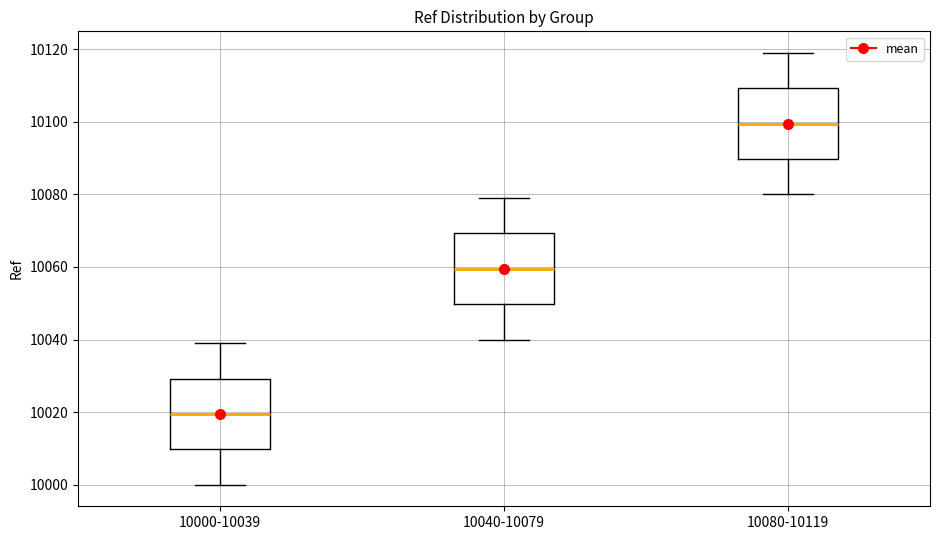

Reading left to right, read every box against the y-axis: the position of its median line, the range the box covers, and the ends of its whiskers. The values are not printed on the chart, so give them approximately, as read against the axis.

10000-10039: median 10020, box 10010 to 10030, whiskers 10000 to 10040
10040-10079: median 10060, box 10050 to 10070, whiskers 10040 to 10080
10080-10119: median 10100, box 10090 to 10110, whiskers 10080 to 10120